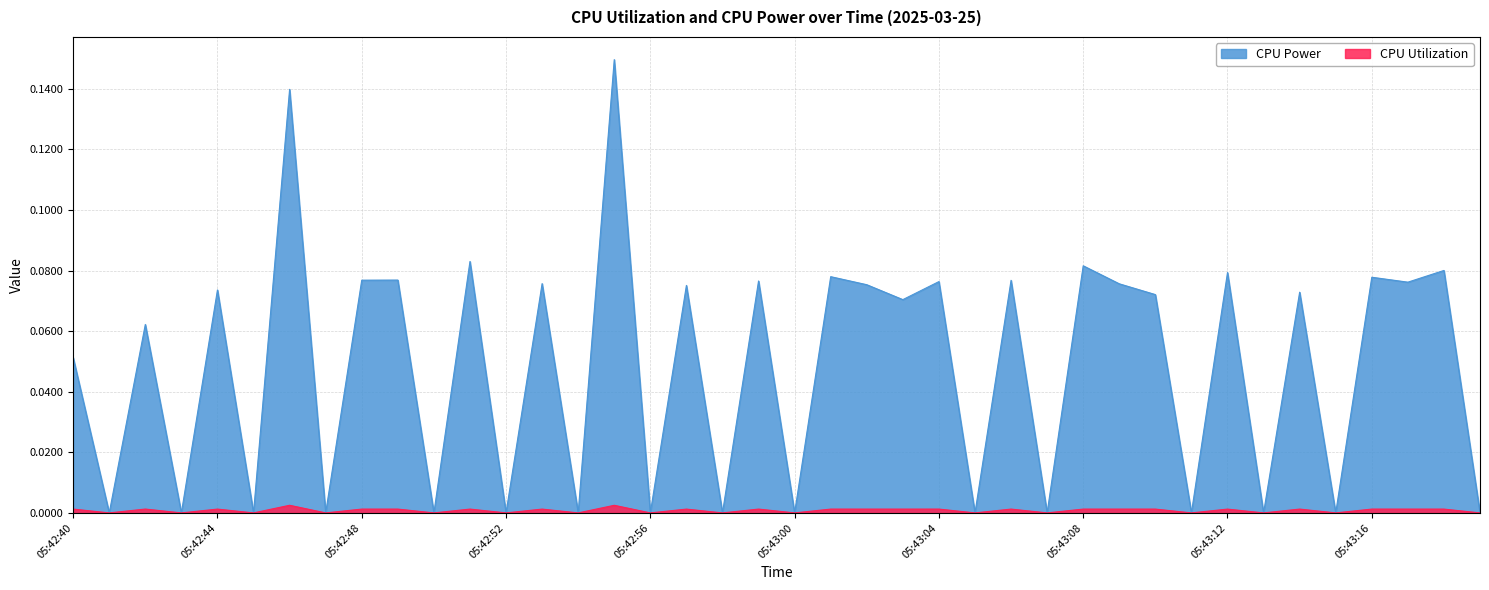

Count the number of categories in the chart.

40